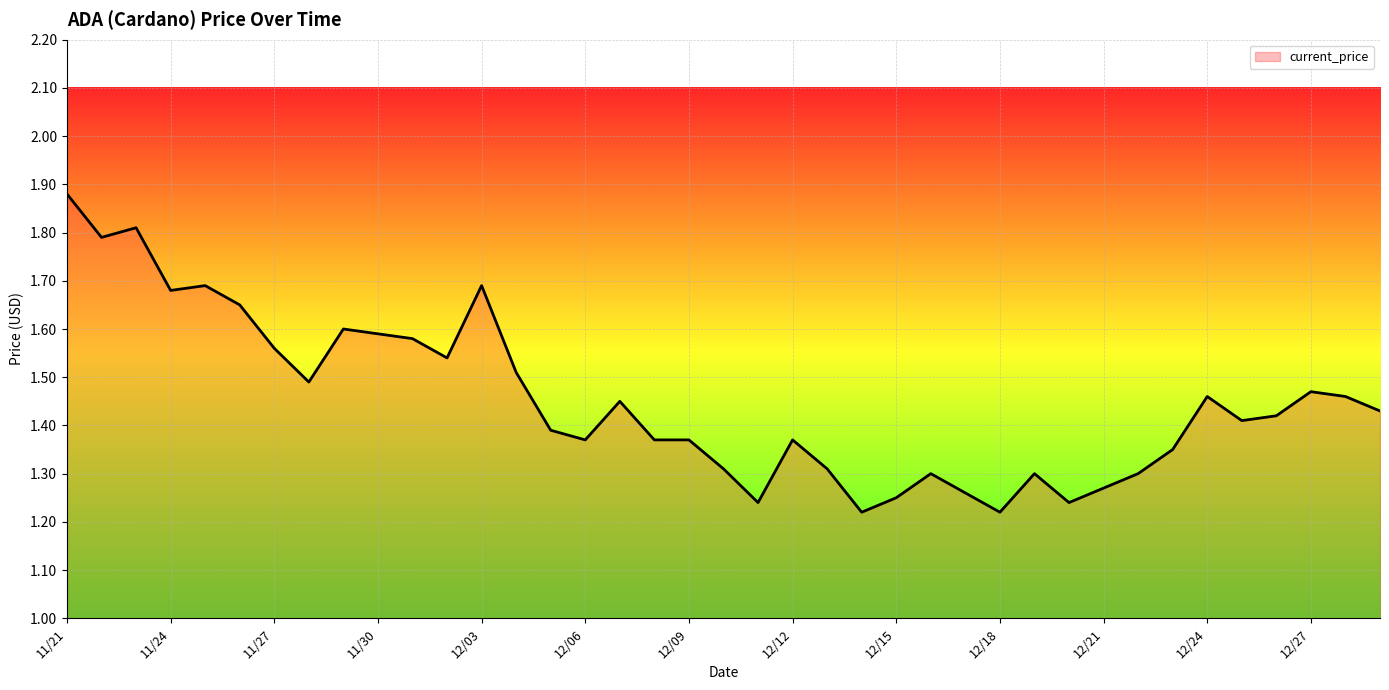

What is the difference between the maximum and minimum values?

0.7